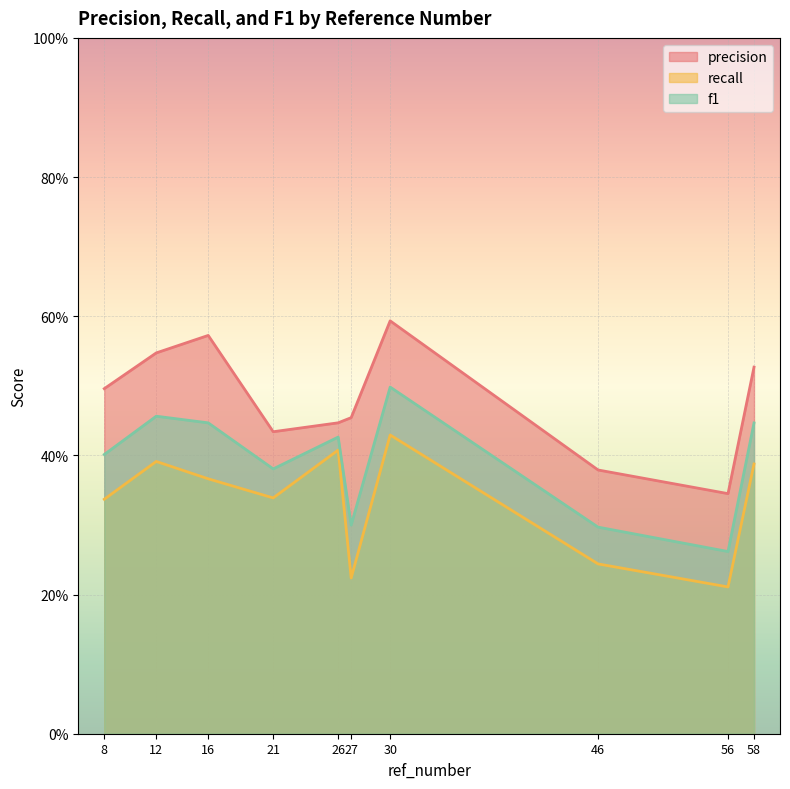

The value of f1 at 30 is 0.2. True or false?

False